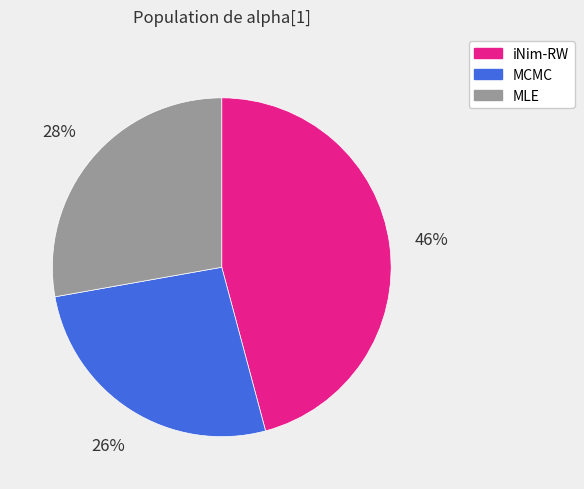

To the nearest percent, what is the combined percentage of MLE and MCMC?

54%